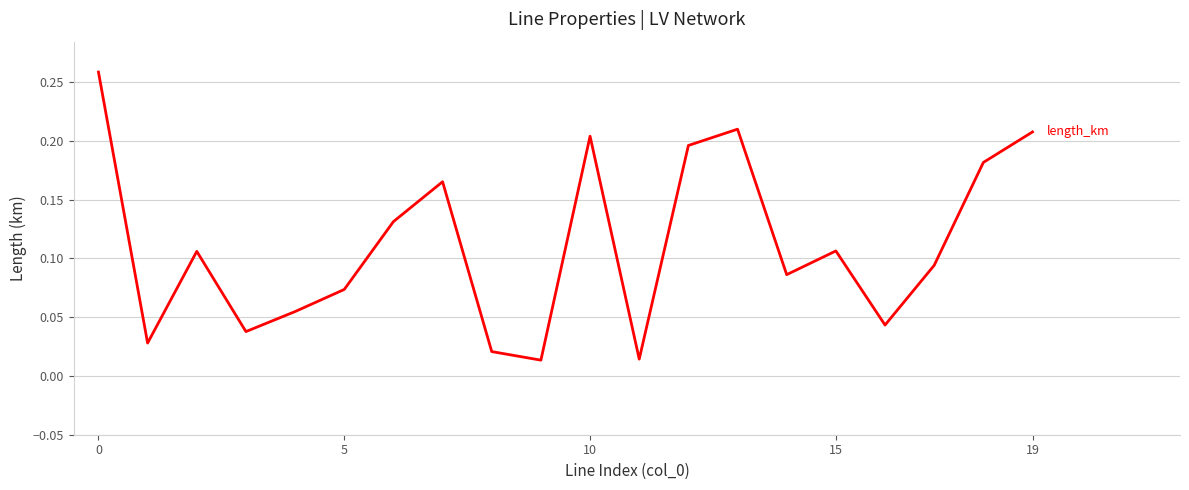

What is the value of the length_km point at the 15th from the left?

0.1